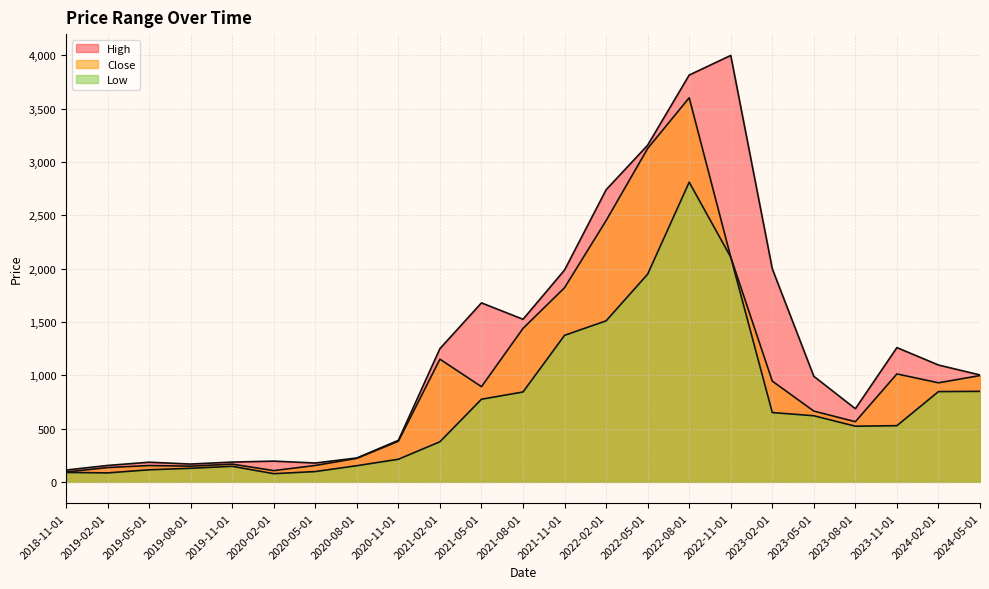

Rank the series by their average value, from highest to lowest.

High, Close, Low